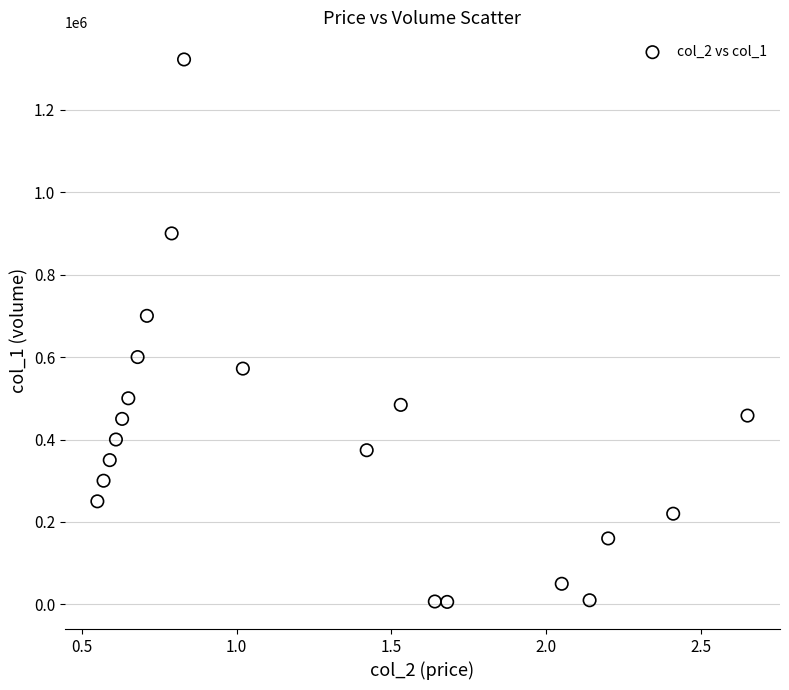

What Y value in the scatter plot is closest to 664000?

700000